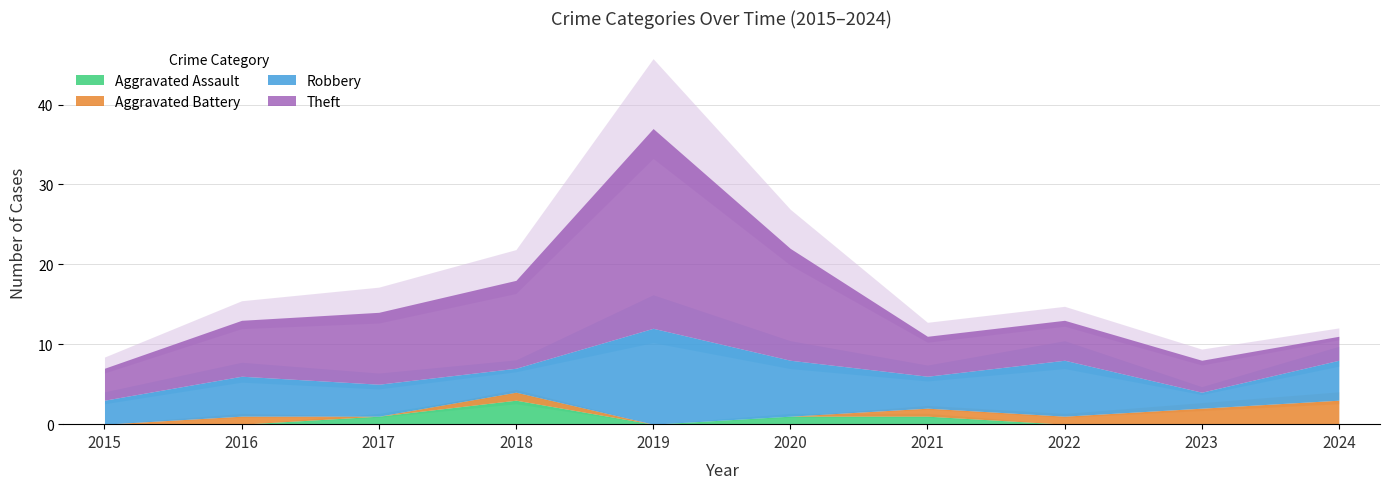

True or false: Robbery and Aggravated Battery intersect in this chart.

False